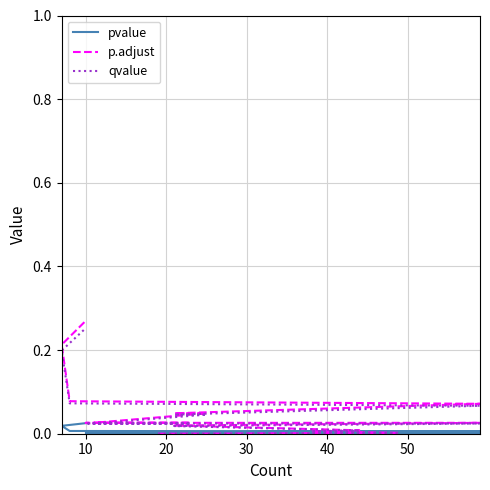

True or false: pvalue and qvalue intersect in this chart.

False